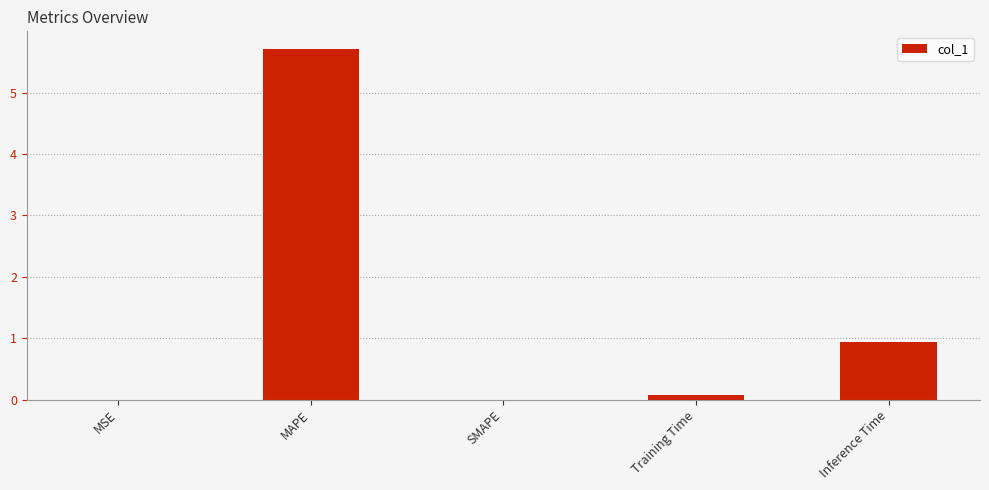

What is the change in value from MSE to Training Time?

+0.1